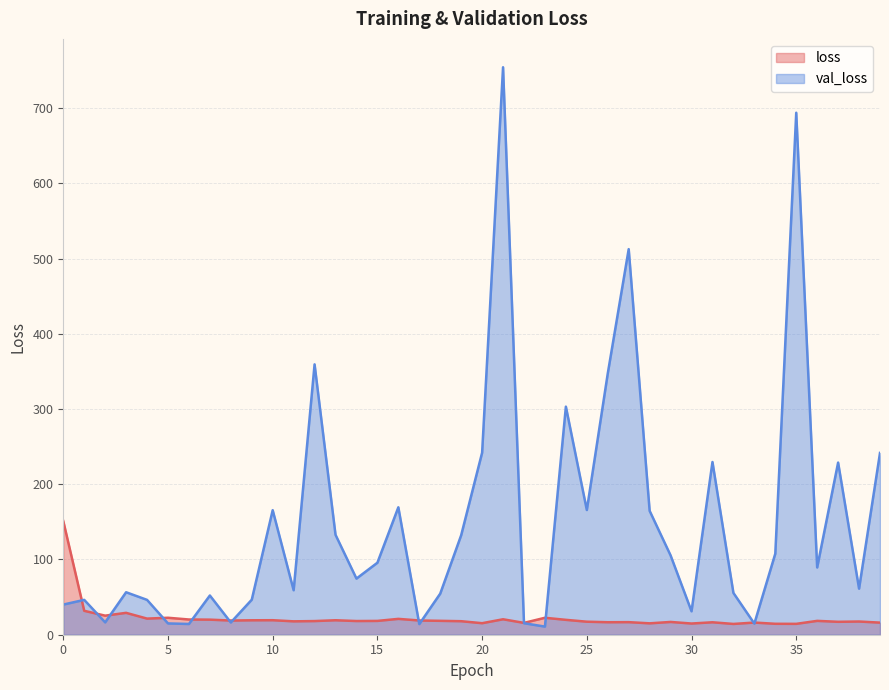

Rank the series by their maximum value, from lowest to highest.

loss, val_loss